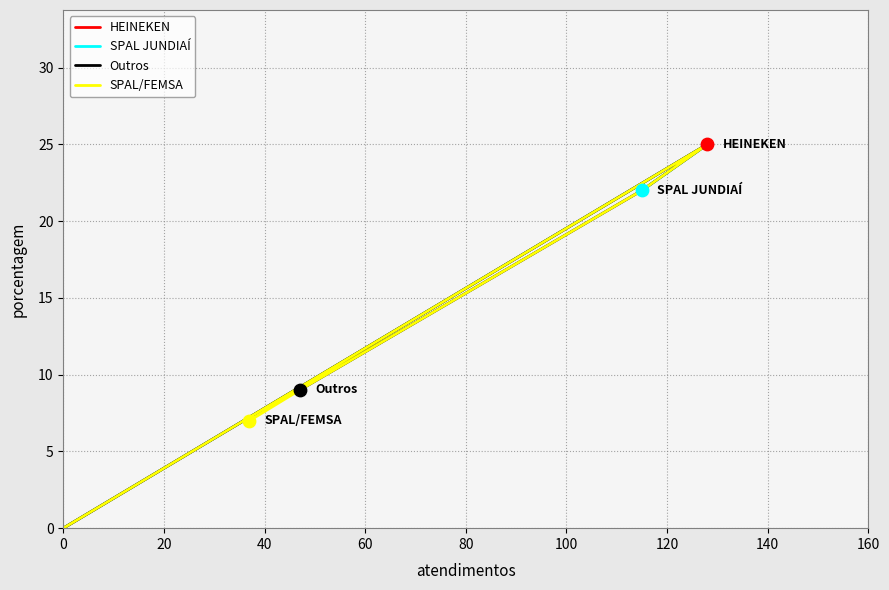

What is the ratio of the value at 37 to the value at 115?

0.3